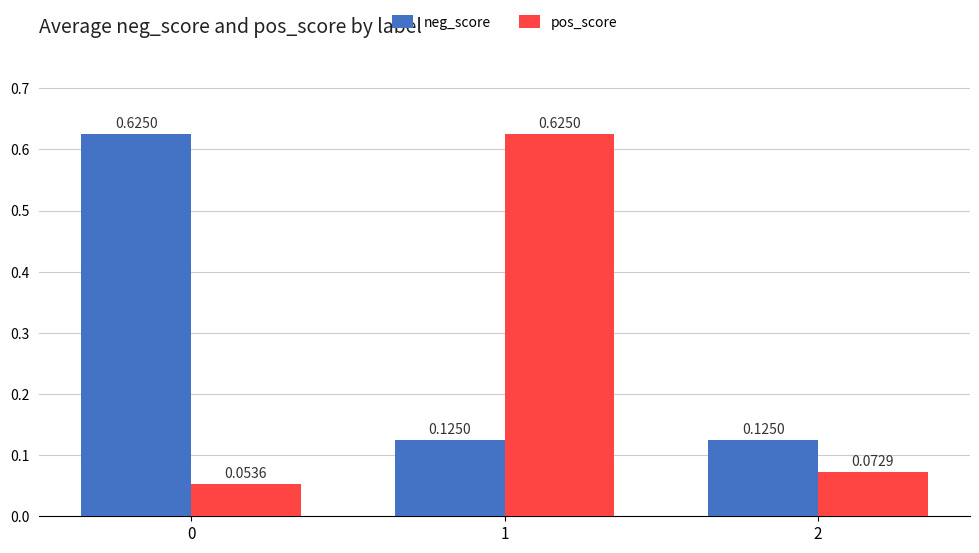

At which label does pos_score reach its peak?

1